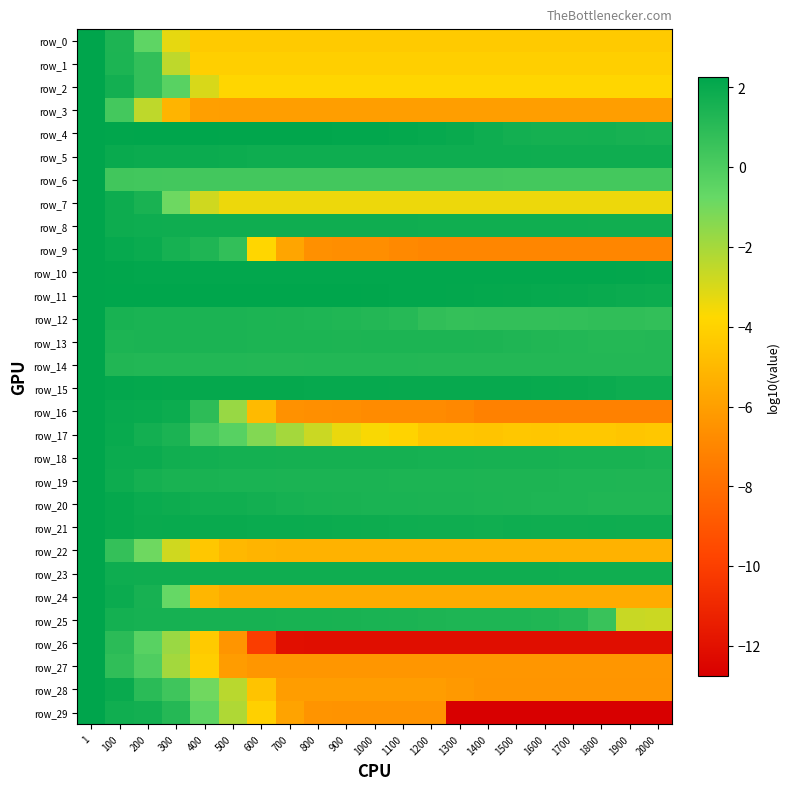

Which label corresponds to the smallest value in the chart?

1300